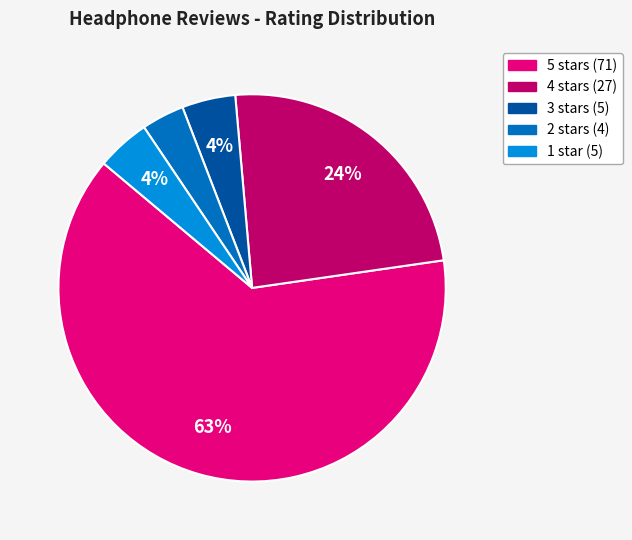

To the nearest percent, what is the average slice percentage?

20%